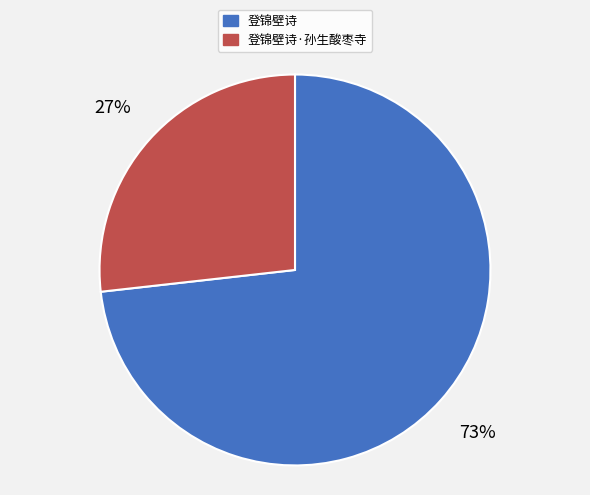

True or false: 登锦壁诗 accounts for 73% of the total.

True